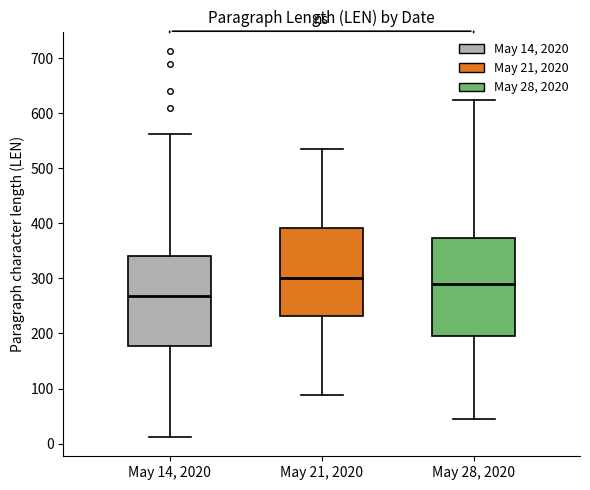

Where does the lower whisker of the box for May 28, 2020 end on the y-axis? The values are not printed on the chart, so give them approximately, as read against the axis.

50